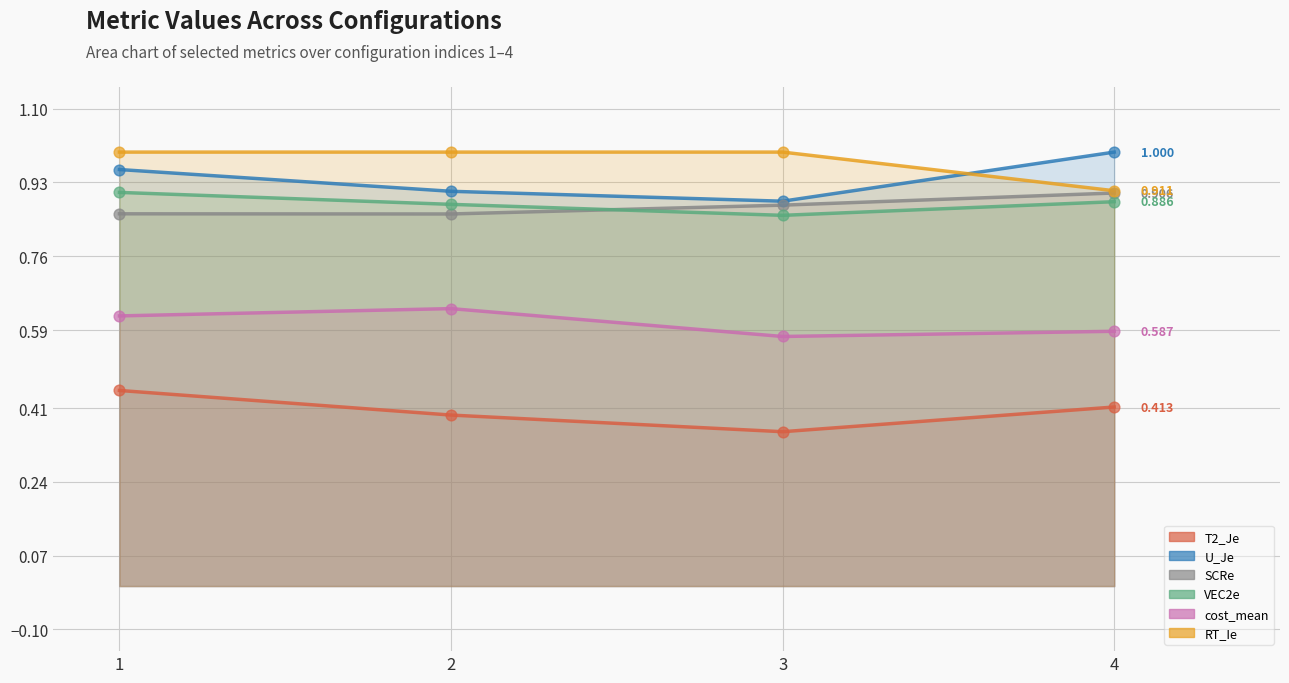

Which series has the largest total across all categories?

RT_Ie